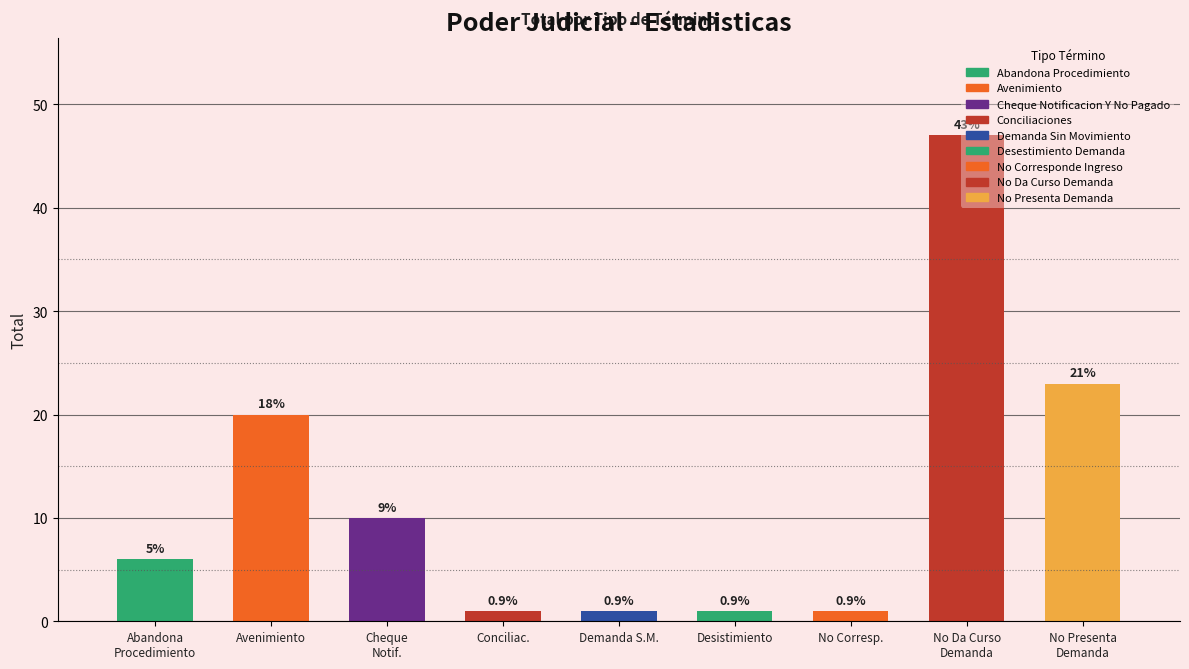

List the labels in order of value, smallest first.

Conciliac., Demanda S.M., Desistimiento, No Corresp., Abandona Procedimiento, Cheque Notif., Avenimiento, No Presenta Demanda, No Da Curso Demanda